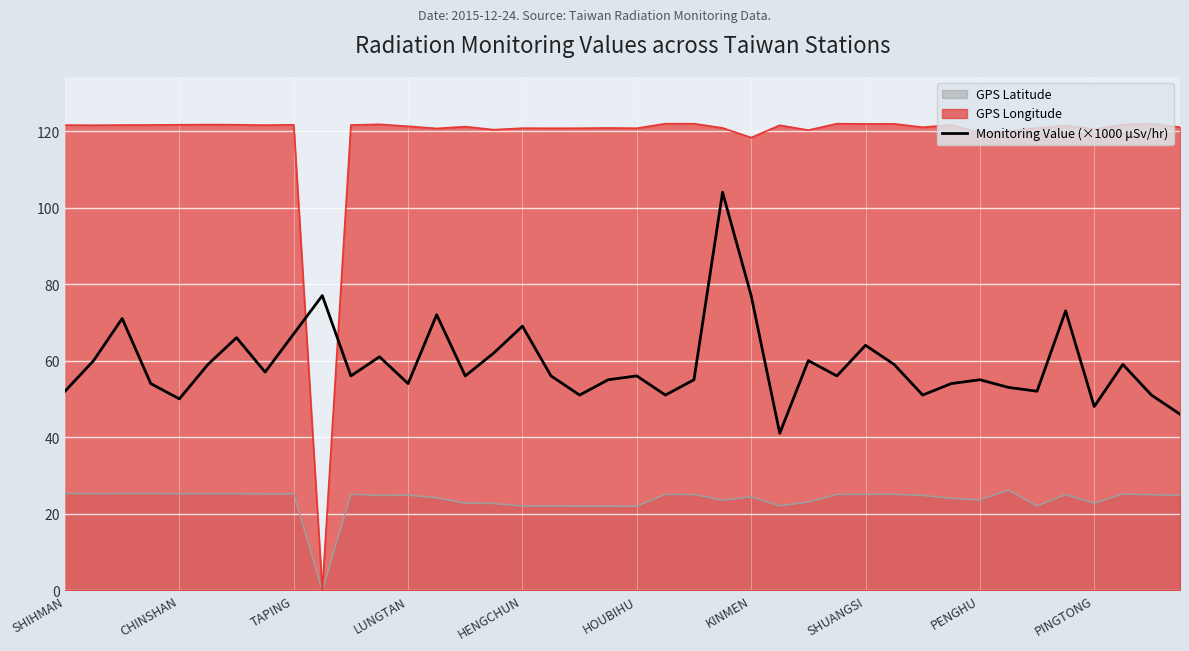

Count the number of values greater than 56.

18